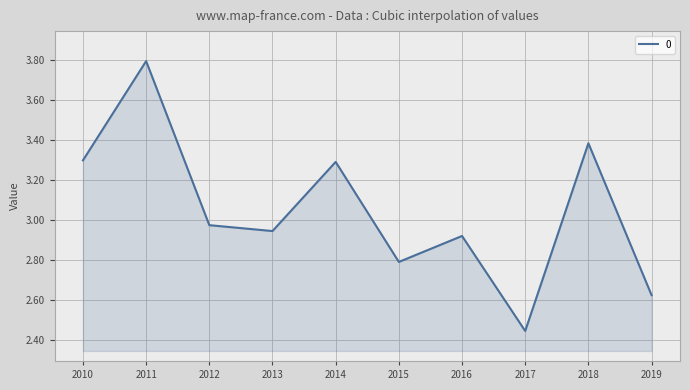

True or false: the data shows 2.8 at 2015.

True